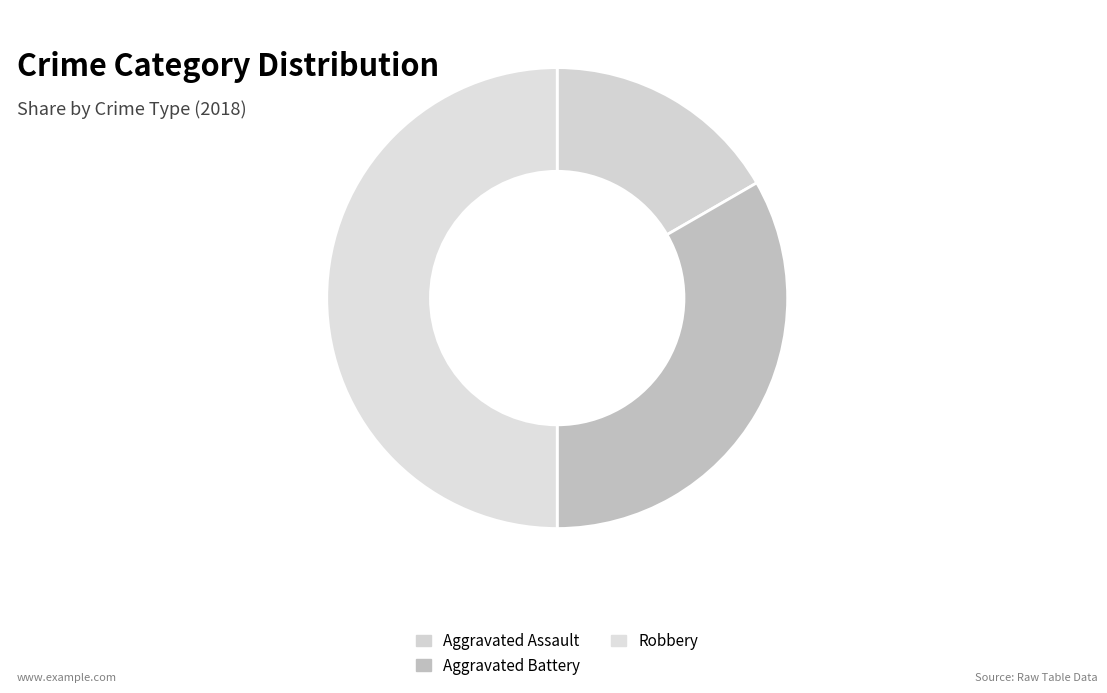

Is it true that Aggravated Battery is 33% of the pie?

True